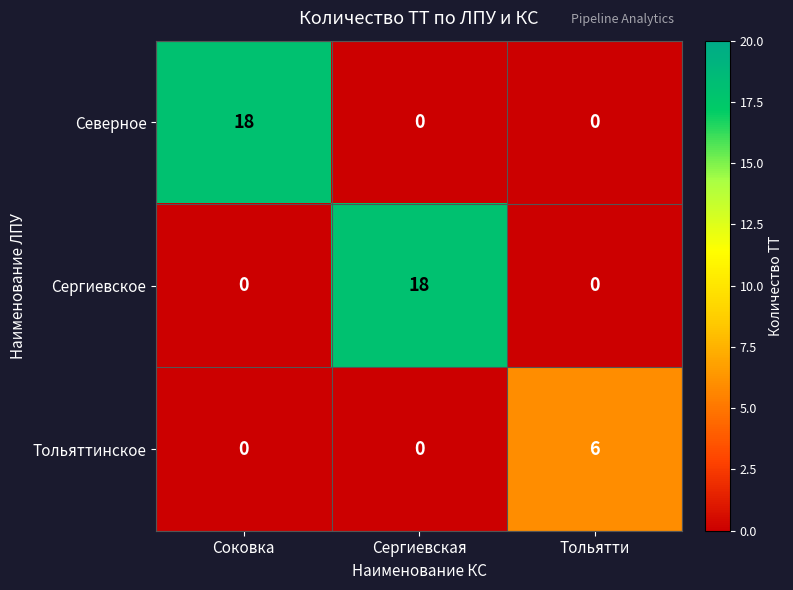

Reading left to right, list all the values displayed in this chart.

Северное: Соковка=18	Сергиевская=0	Тольятти=0
Сергиевское: Соковка=0	Сергиевская=18	Тольятти=0
Тольяттинское: Соковка=0	Сергиевская=0	Тольятти=6